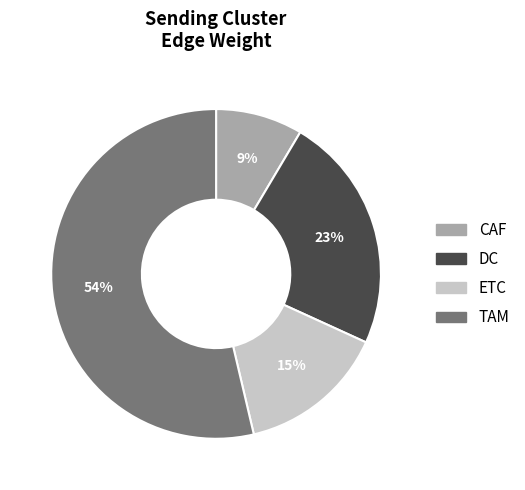

To the nearest percent, what is the combined percentage of CAF and TAM?

62%